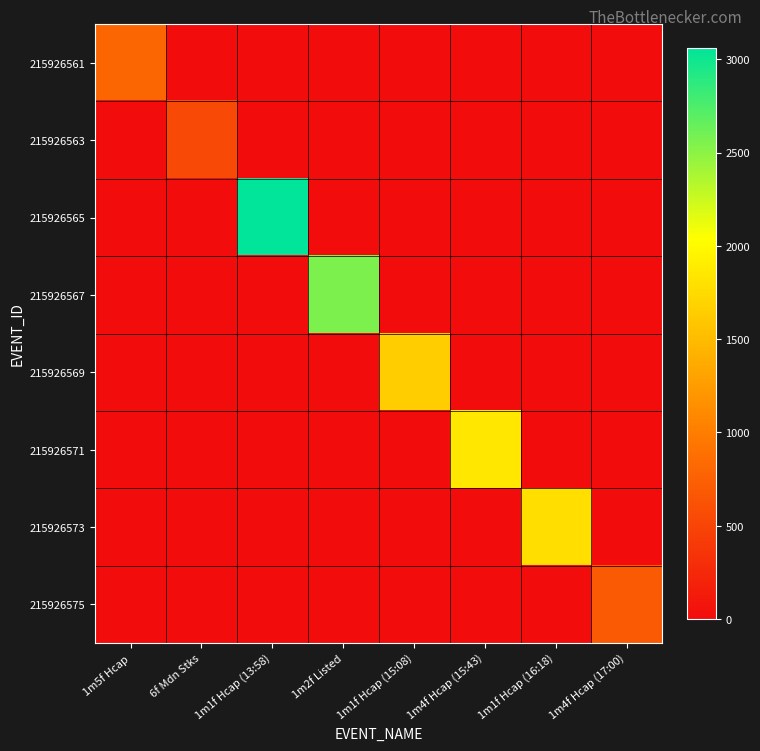

Reading right to left, extract all data points from this chart.

215926561: 1m4f Hcap (17:00)=0.0	1m1f Hcap (16:18)=0.0	1m4f Hcap (15:43)=0.0	1m1f Hcap (15:08)=0.0	1m2f Listed=0.0	1m1f Hcap (13:58)=0.0	6f Mdn Stks=0.0	1m5f Hcap=799.8
215926563: 1m4f Hcap (17:00)=0.0	1m1f Hcap (16:18)=0.0	1m4f Hcap (15:43)=0.0	1m1f Hcap (15:08)=0.0	1m2f Listed=0.0	1m1f Hcap (13:58)=0.0	6f Mdn Stks=538.0	1m5f Hcap=0.0
215926565: 1m4f Hcap (17:00)=0.0	1m1f Hcap (16:18)=0.0	1m4f Hcap (15:43)=0.0	1m1f Hcap (15:08)=0.0	1m2f Listed=0.0	1m1f Hcap (13:58)=3059.1	6f Mdn Stks=0.0	1m5f Hcap=0.0
215926567: 1m4f Hcap (17:00)=0.0	1m1f Hcap (16:18)=0.0	1m4f Hcap (15:43)=0.0	1m1f Hcap (15:08)=0.0	1m2f Listed=2557.4	1m1f Hcap (13:58)=0.0	6f Mdn Stks=0.0	1m5f Hcap=0.0
215926569: 1m4f Hcap (17:00)=0.0	1m1f Hcap (16:18)=0.0	1m4f Hcap (15:43)=0.0	1m1f Hcap (15:08)=1639.3	1m2f Listed=0.0	1m1f Hcap (13:58)=0.0	6f Mdn Stks=0.0	1m5f Hcap=0.0
215926571: 1m4f Hcap (17:00)=0.0	1m1f Hcap (16:18)=0.0	1m4f Hcap (15:43)=1847.7	1m1f Hcap (15:08)=0.0	1m2f Listed=0.0	1m1f Hcap (13:58)=0.0	6f Mdn Stks=0.0	1m5f Hcap=0.0
215926573: 1m4f Hcap (17:00)=0.0	1m1f Hcap (16:18)=1776.9	1m4f Hcap (15:43)=0.0	1m1f Hcap (15:08)=0.0	1m2f Listed=0.0	1m1f Hcap (13:58)=0.0	6f Mdn Stks=0.0	1m5f Hcap=0.0
215926575: 1m4f Hcap (17:00)=698.0	1m1f Hcap (16:18)=0.0	1m4f Hcap (15:43)=0.0	1m1f Hcap (15:08)=0.0	1m2f Listed=0.0	1m1f Hcap (13:58)=0.0	6f Mdn Stks=0.0	1m5f Hcap=0.0